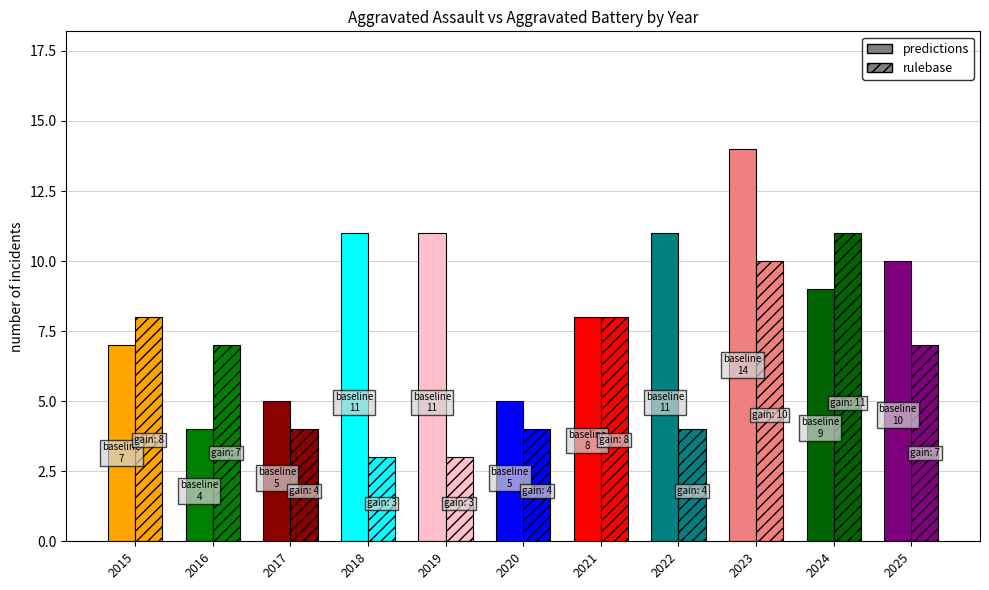

How many groups of bars are there?

11